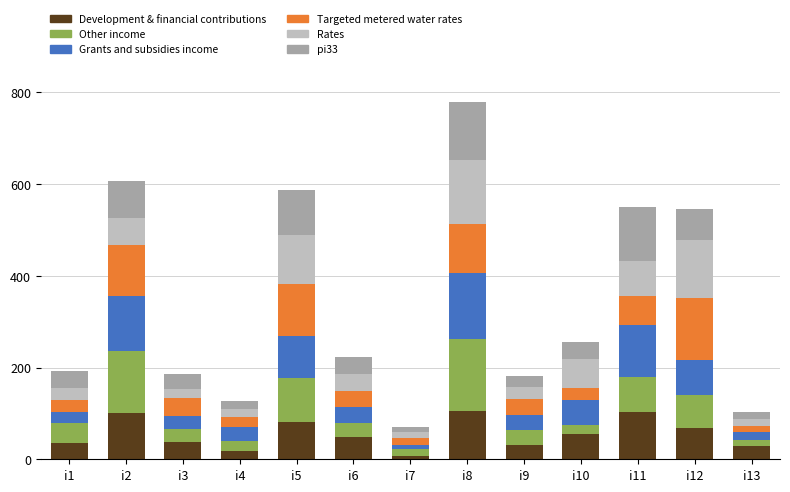

At which category is the sum across all series the highest?

i8